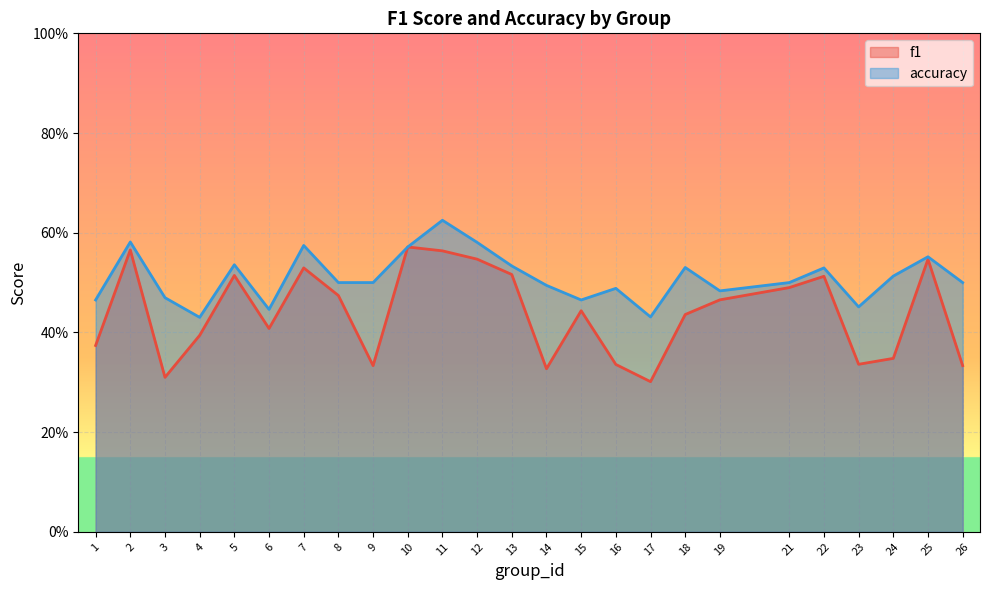

At how many categories does at least one series exceed 0?

25